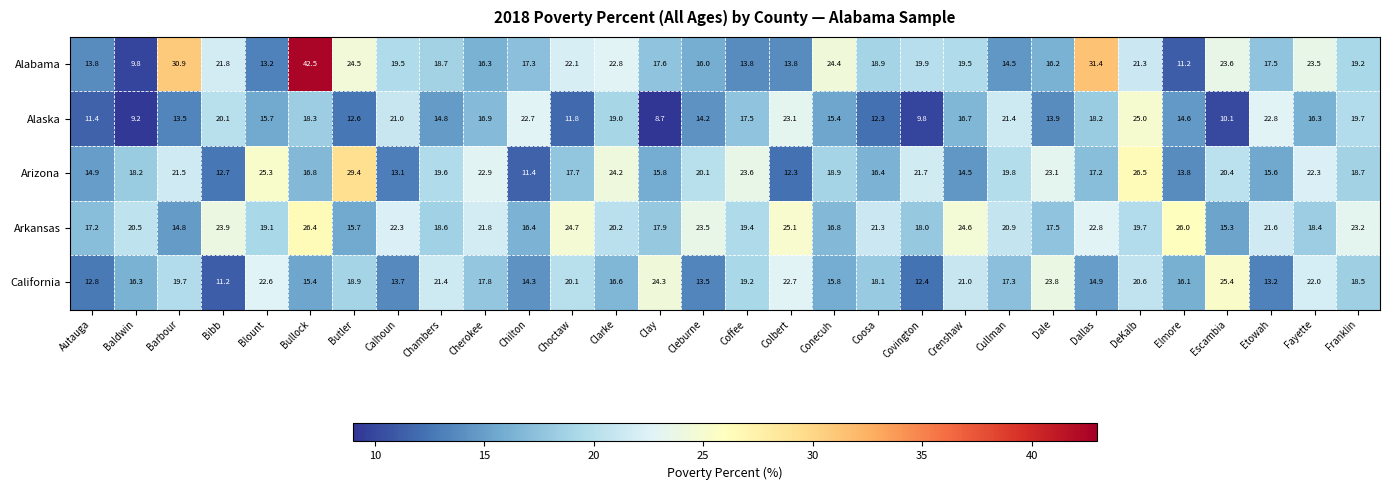

Where is Arizona nearest to the value 20?

Cleburne